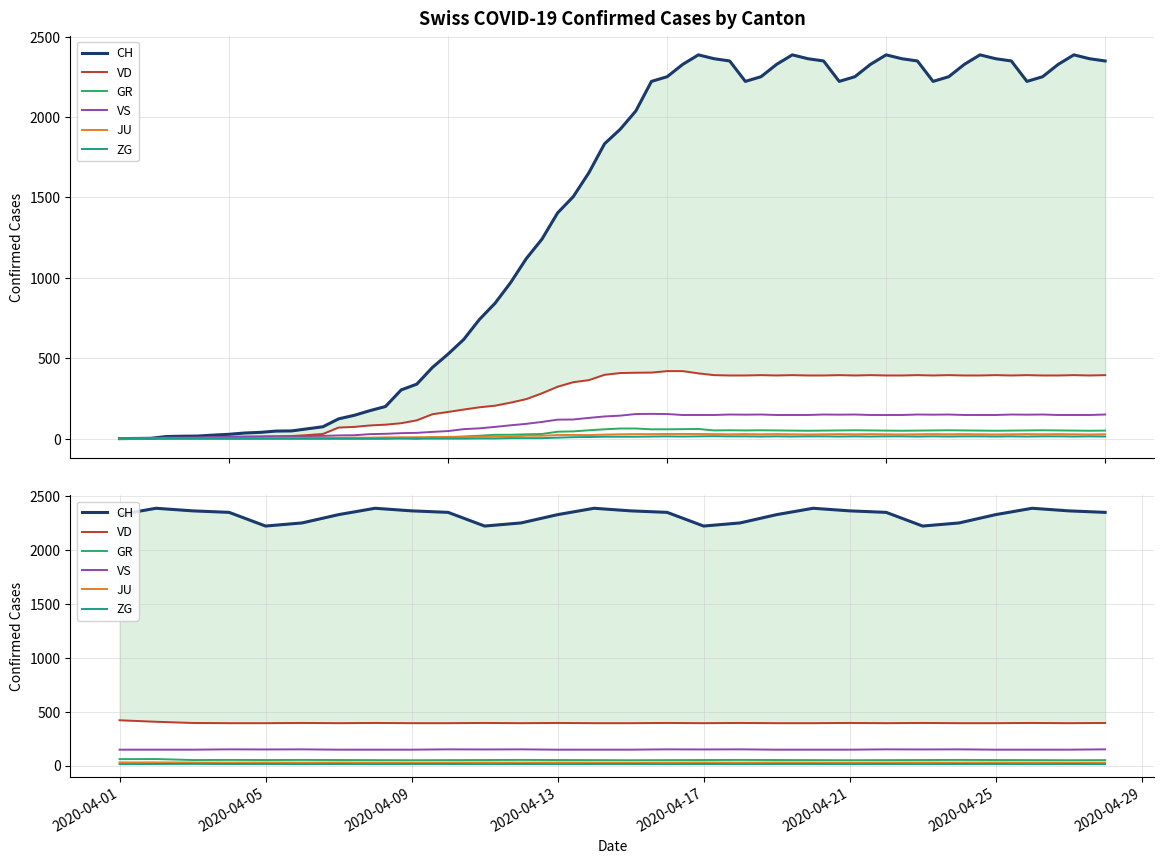

Reading left to right, list all the values displayed in this chart.

CH: 2328	2387	2363	2349	2222	2251	2328	2387	2363	2349	2222	2251	2328	2387	2363	2349	2222	2251	2328	2387	2363	2349	2222	2251	2328	2387	2363	2349
VD: 420	406	395	393	393	395	393	395	393	393	395	393	395	393	393	395	393	395	393	393	395	393	395	393	393	395	393	395
GR: 59	60	51	52	51	52	51	50	49	50	51	52	51	50	49	50	51	52	51	50	49	50	51	52	51	50	49	50
VS: 147	147	147	150	149	150	147	147	147	150	149	150	147	147	147	150	149	150	147	147	147	150	149	150	147	147	147	150
JU: 29	29	28	27	28	27	28	27	26	27	28	27	28	27	26	27	28	27	28	27	26	27	28	27	28	27	26	27
ZG: 13	14	15	14	14	13	14	13	14	14	13	14	13	14	14	13	14	13	14	14	13	14	13	14	14	13	14	13